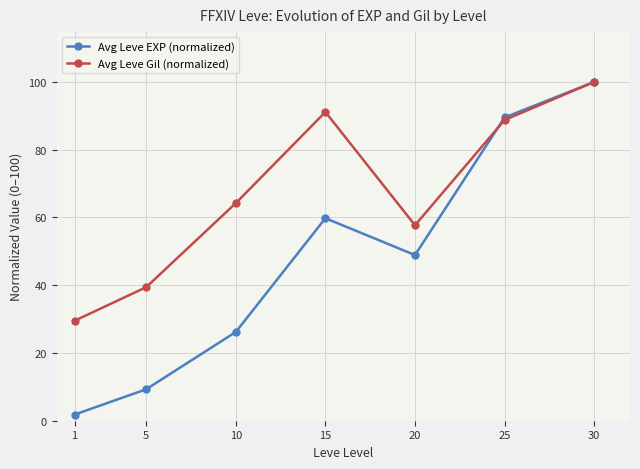

At which category does Avg Leve Gil (normalized) reach its first local peak?

15